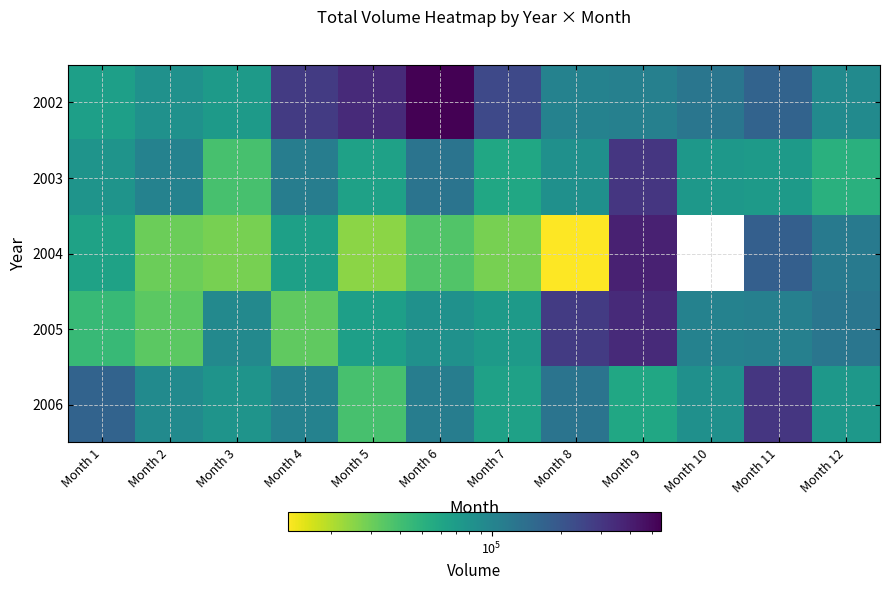

Which category has the lowest value across all series?

Month 8